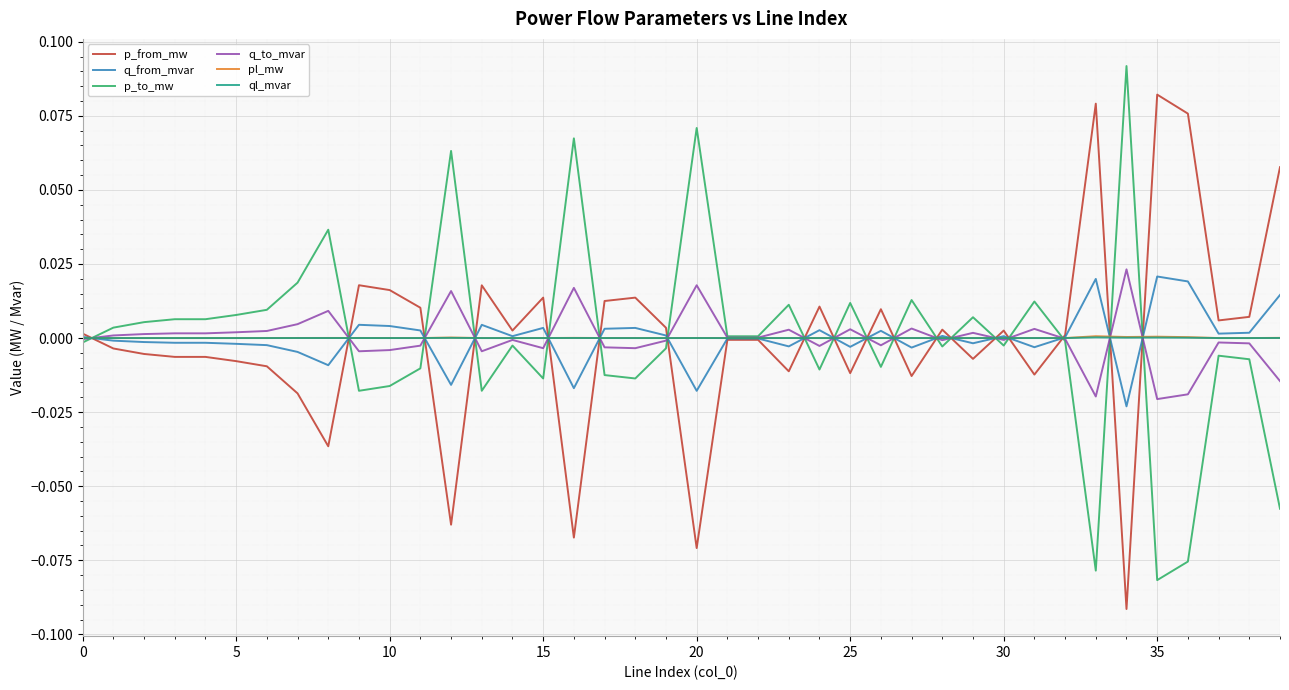

Does the chart display data point markers on the line(s)?

No